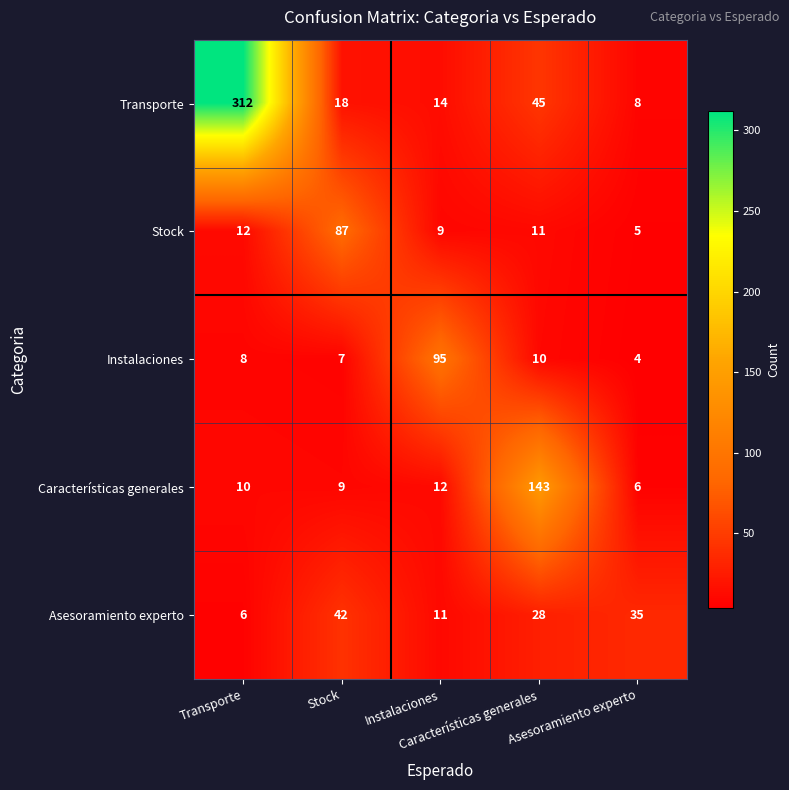

What is the smallest value displayed?

4